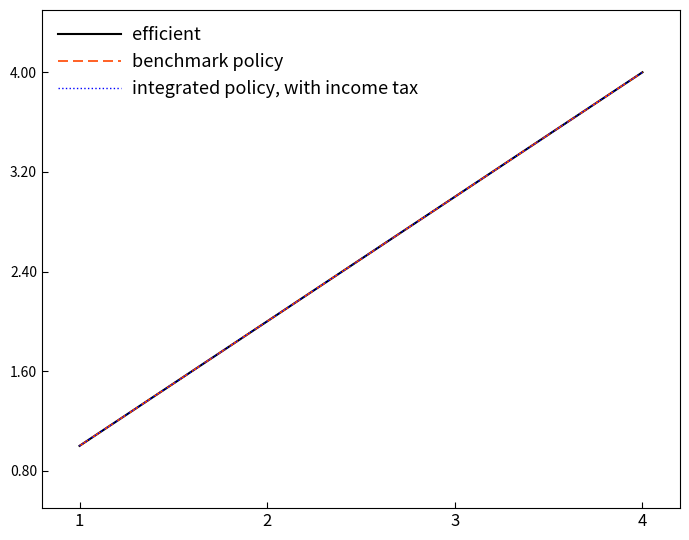

Where is integrated policy, with income tax nearest to the value 2?

2